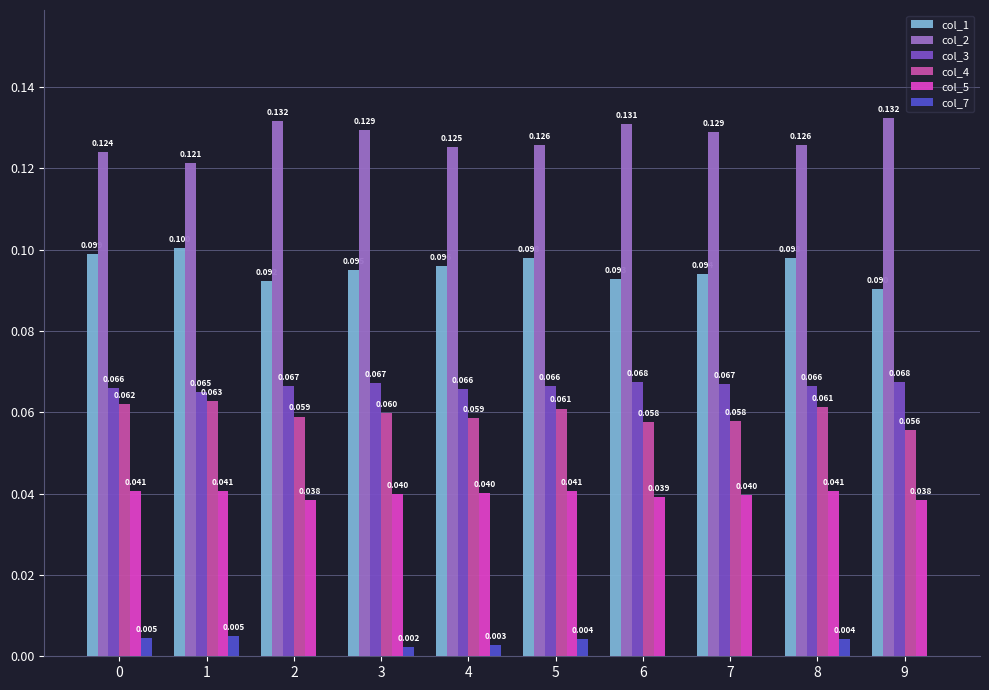

What are all the series names shown in the legend?

col_1, col_2, col_3, col_4, col_5, col_7